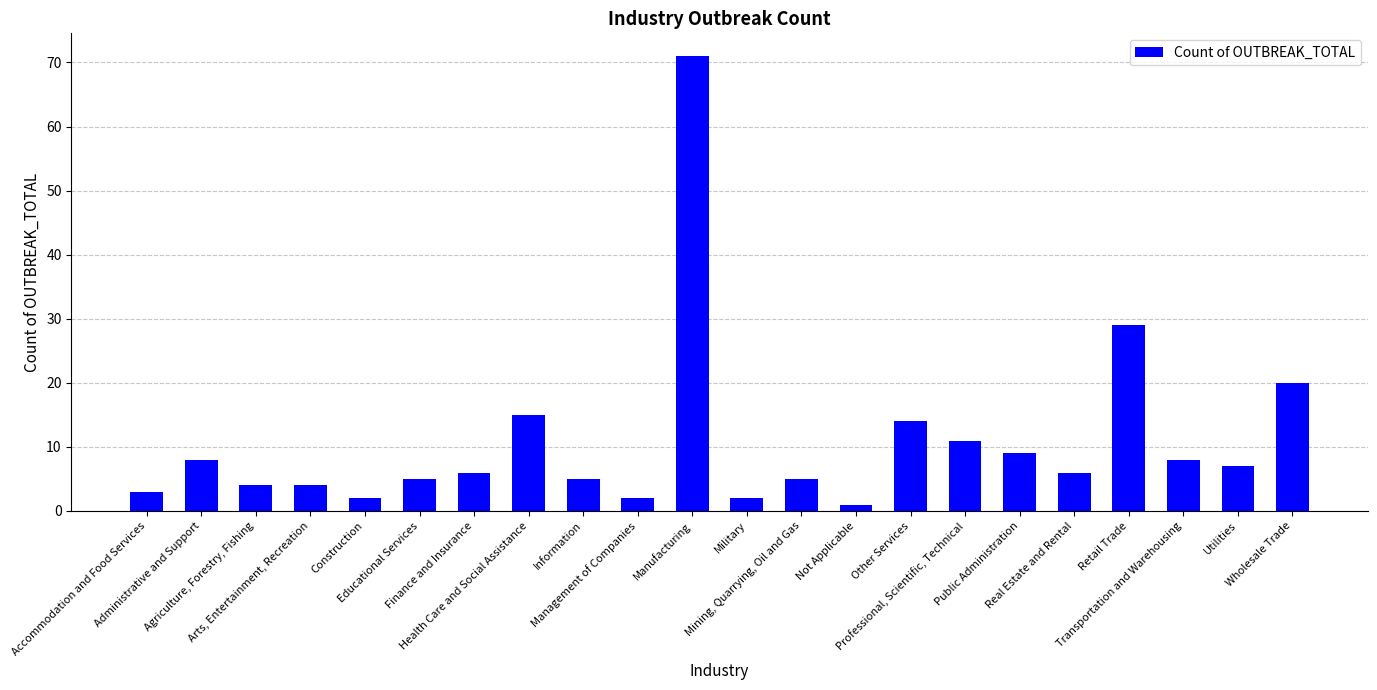

How many bars are there in total?

22